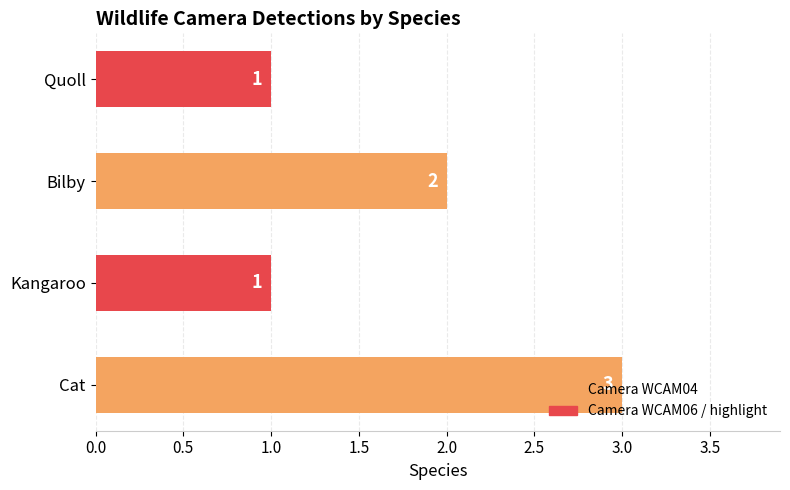

At which category does the chart reach its peak across all series?

Cat